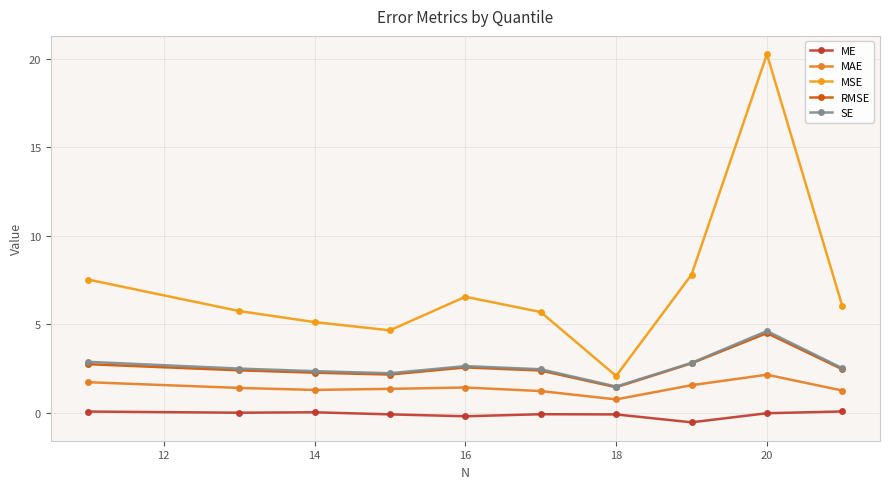

How many values in ME are above zero?

4